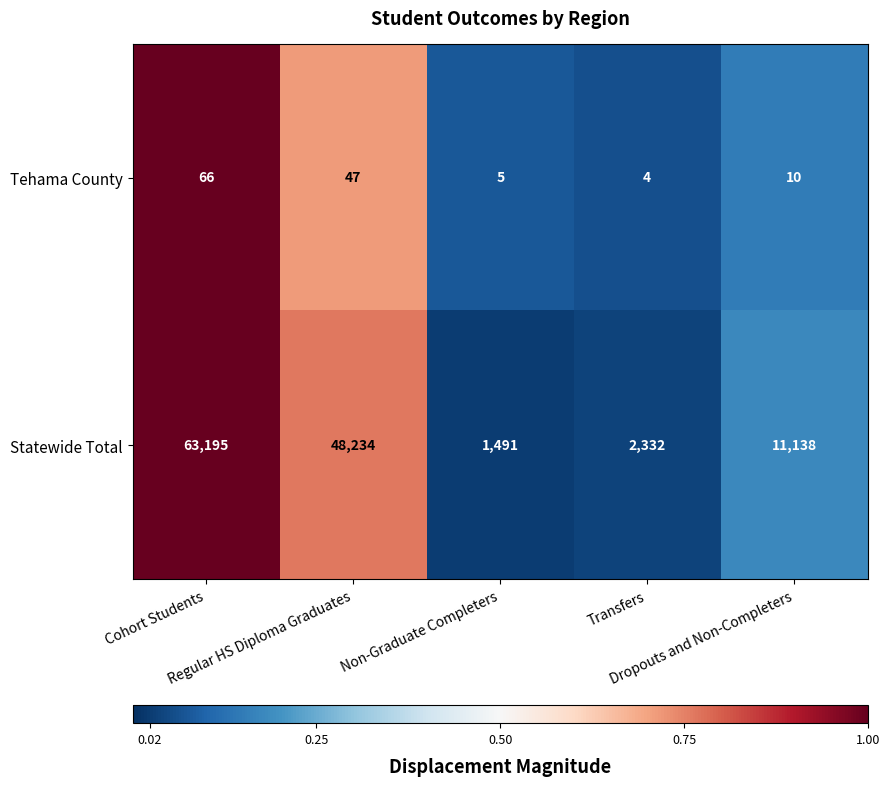

At how many categories does at least one series exceed 5700?

3